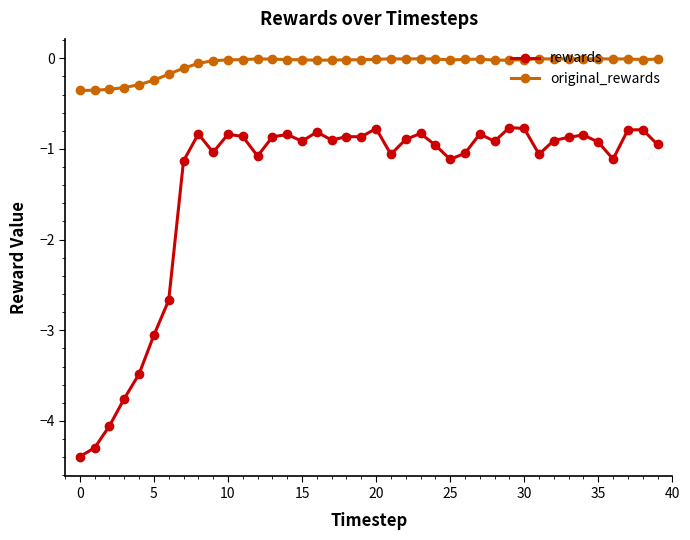

How many lines are shown in the chart?

2